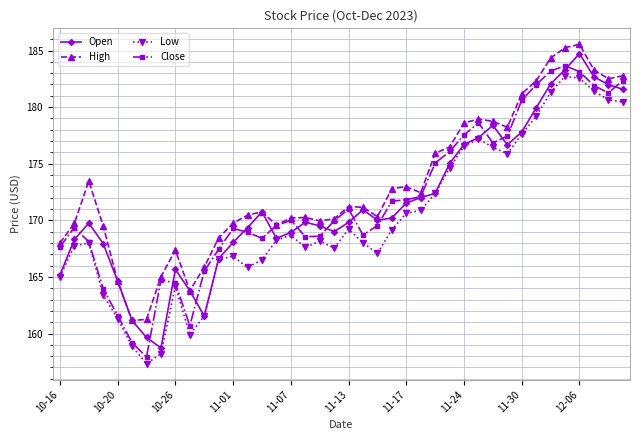

True or false: High and Low cross at least once.

False